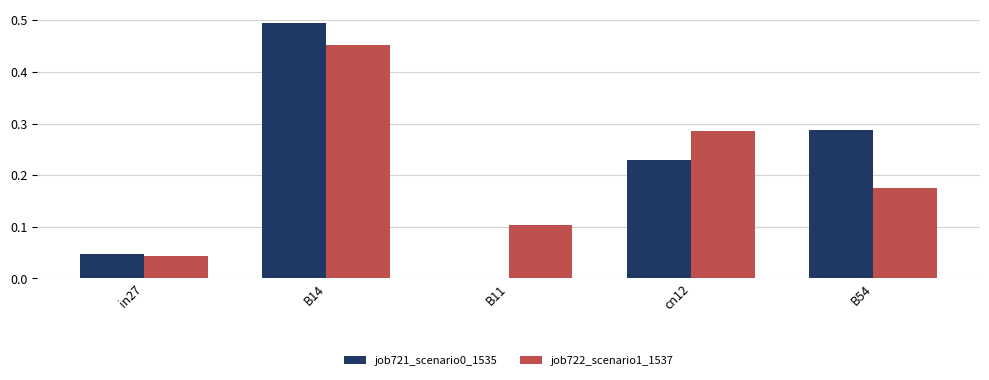

Does the chart contain stacked bars?

No